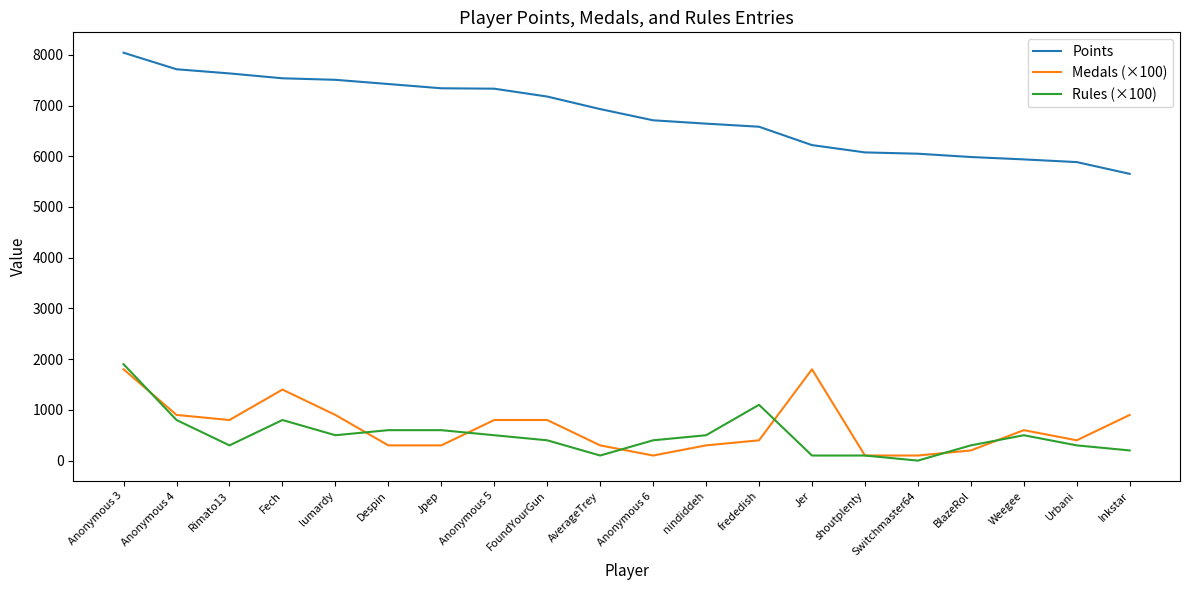

What is the difference between the highest and lowest values at frededish?

6182